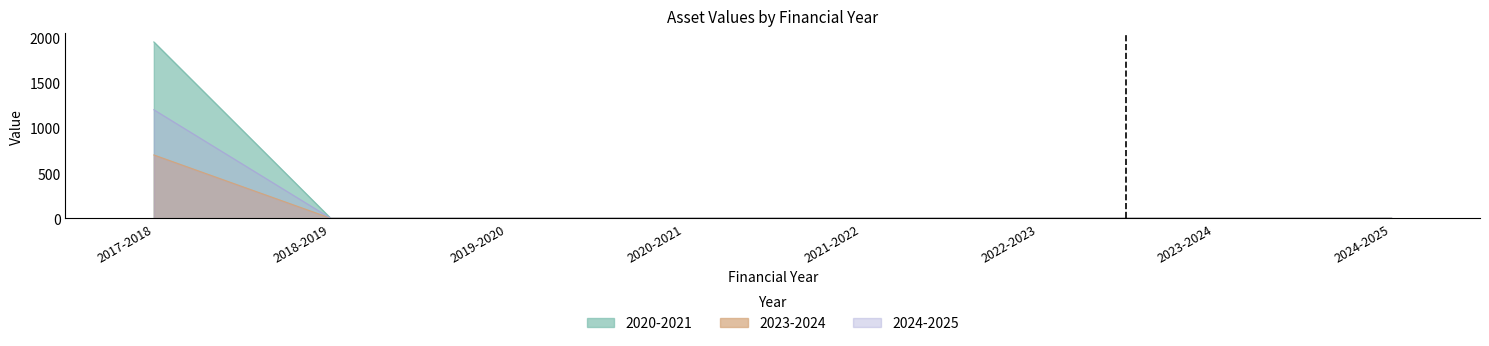

Is the value of 2020-2021 at 2021-2022 greater than the value of 2024-2025 at 2020-2021?

No